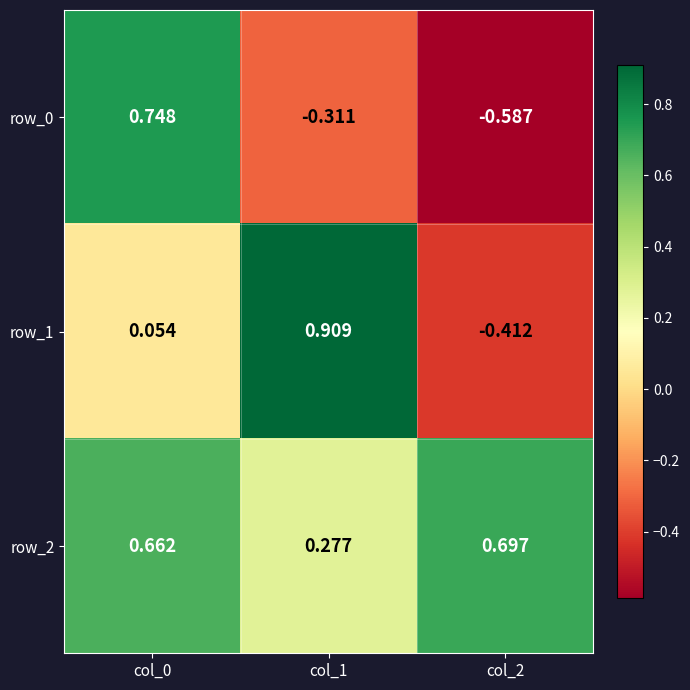

At which category is the sum across all series the highest?

col_0